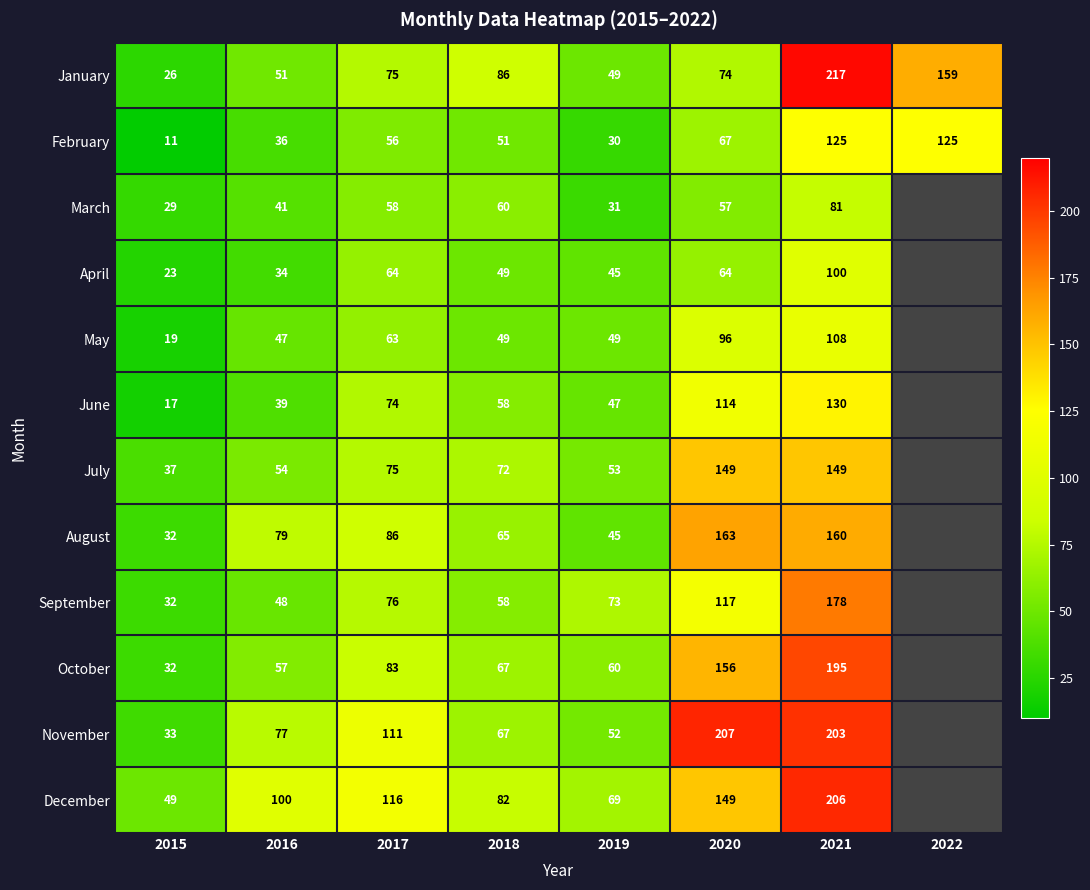

Is the value of December at 2021 greater than the value of January at 2015?

Yes